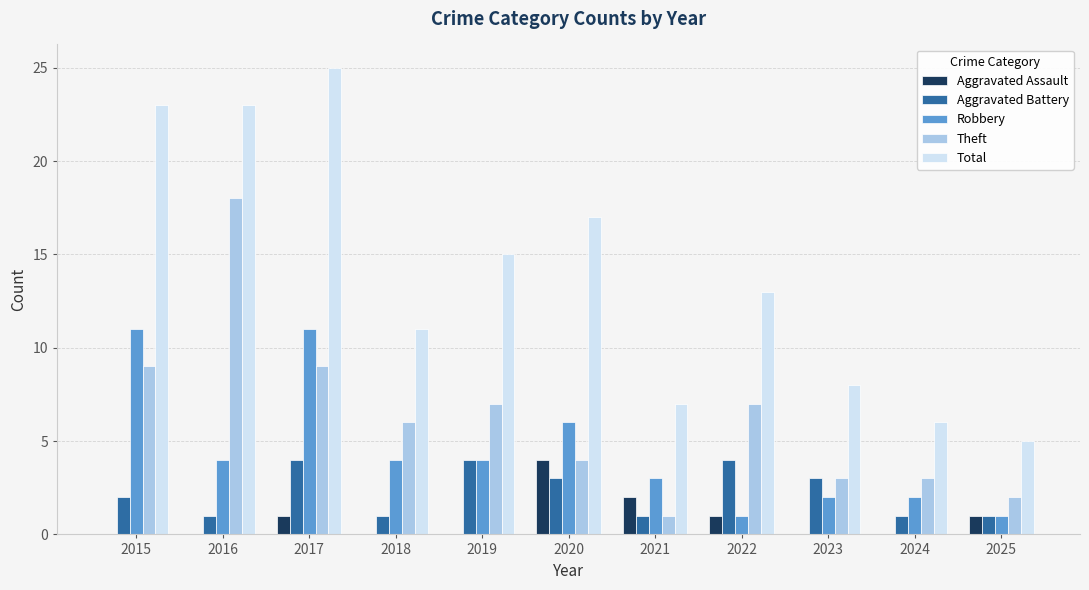

What is the highest value of the Total series?

25